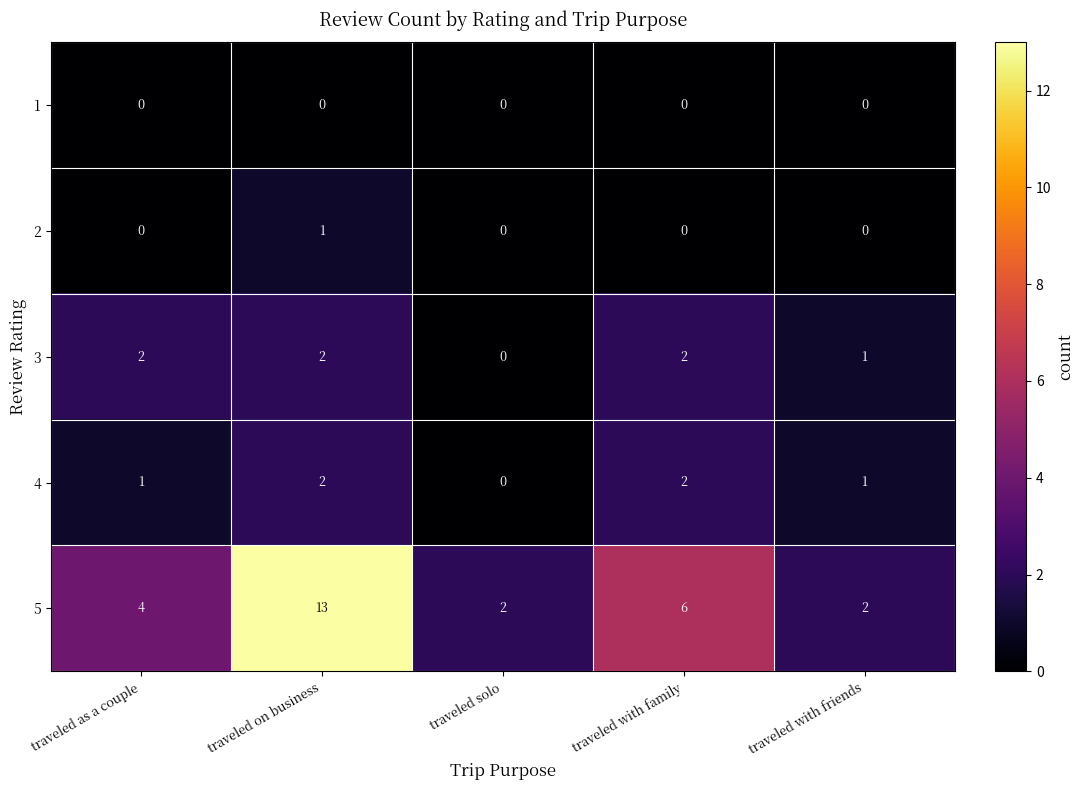

Reading right to left, what are all the values shown in this chart?

1: traveled with friends=0	traveled with family=0	traveled solo=0	traveled on business=0	traveled as a couple=0
2: traveled with friends=0	traveled with family=0	traveled solo=0	traveled on business=1	traveled as a couple=0
3: traveled with friends=1	traveled with family=2	traveled solo=0	traveled on business=2	traveled as a couple=2
4: traveled with friends=1	traveled with family=2	traveled solo=0	traveled on business=2	traveled as a couple=1
5: traveled with friends=2	traveled with family=6	traveled solo=2	traveled on business=13	traveled as a couple=4